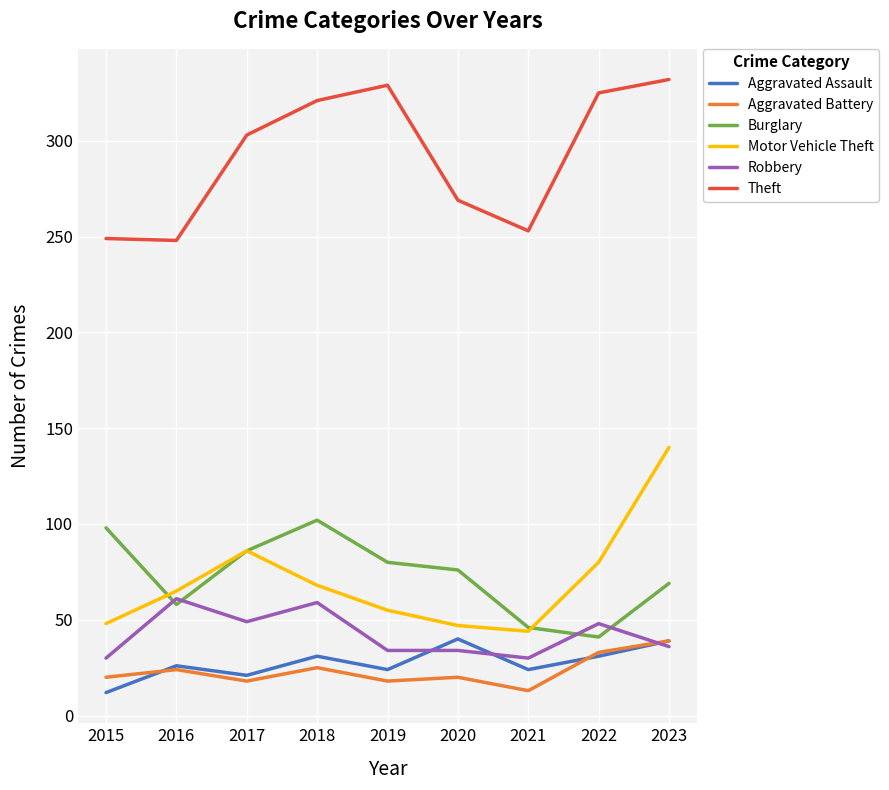

What is the difference between the Robbery values at 2023 and 2017?

13